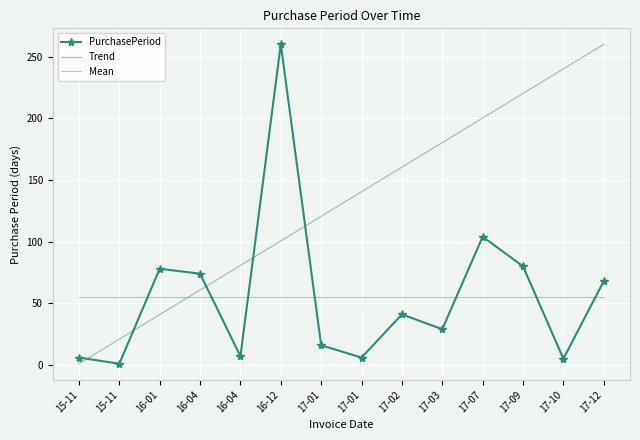

Between which two adjacent categories do Trend and Mean first intersect?

16-01 and 16-04